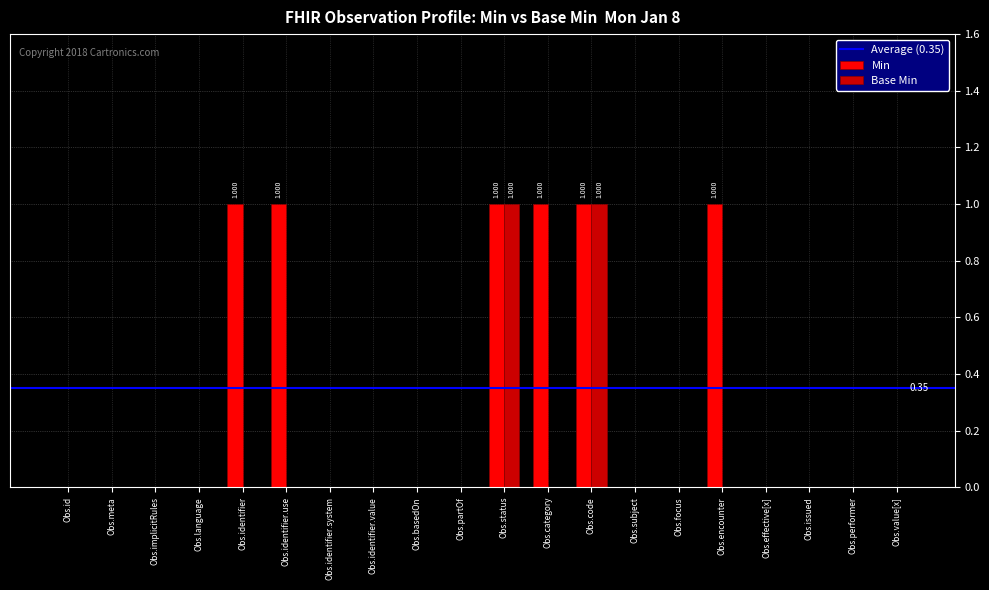

Is the value of Min at Obs.encounter greater than the value of Base Min at Obs.effective[x]?

Yes